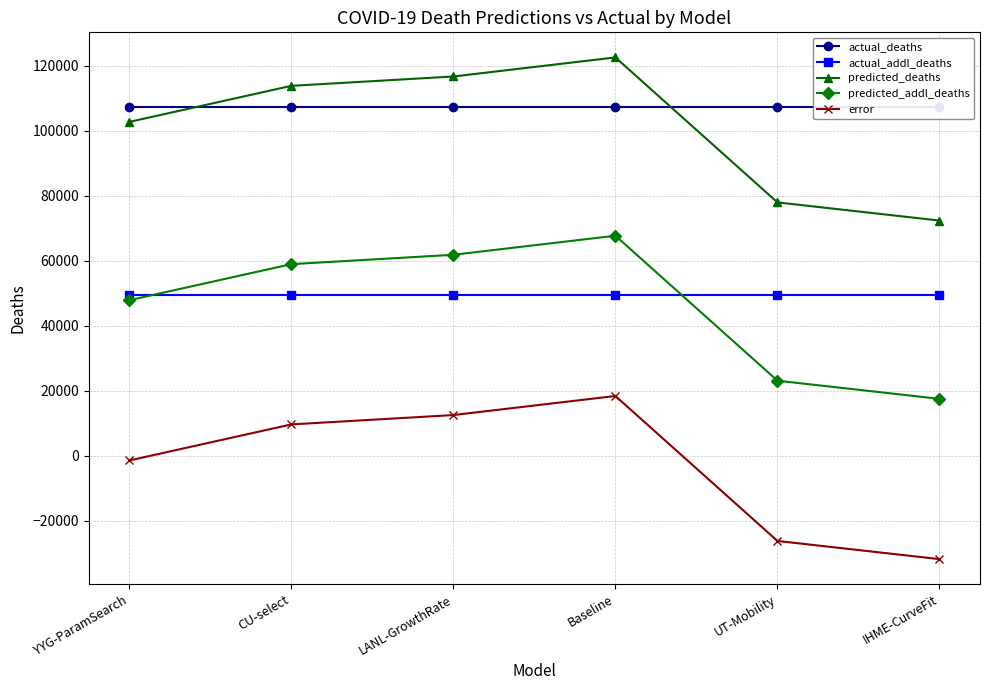

Is this an area chart (filled region under the line)?

No